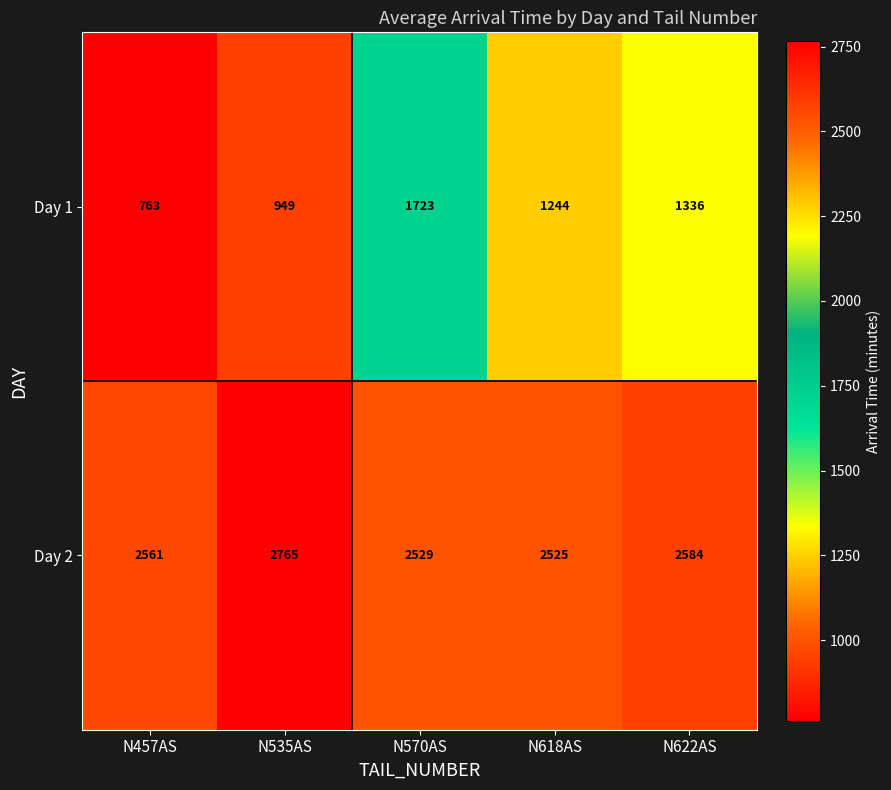

Reading left to right, what are all the values shown in this chart?

Day 1: N457AS=763	N535AS=949	N570AS=1723	N618AS=1244	N622AS=1336
Day 2: N457AS=2561	N535AS=2765	N570AS=2529	N618AS=2525	N622AS=2584